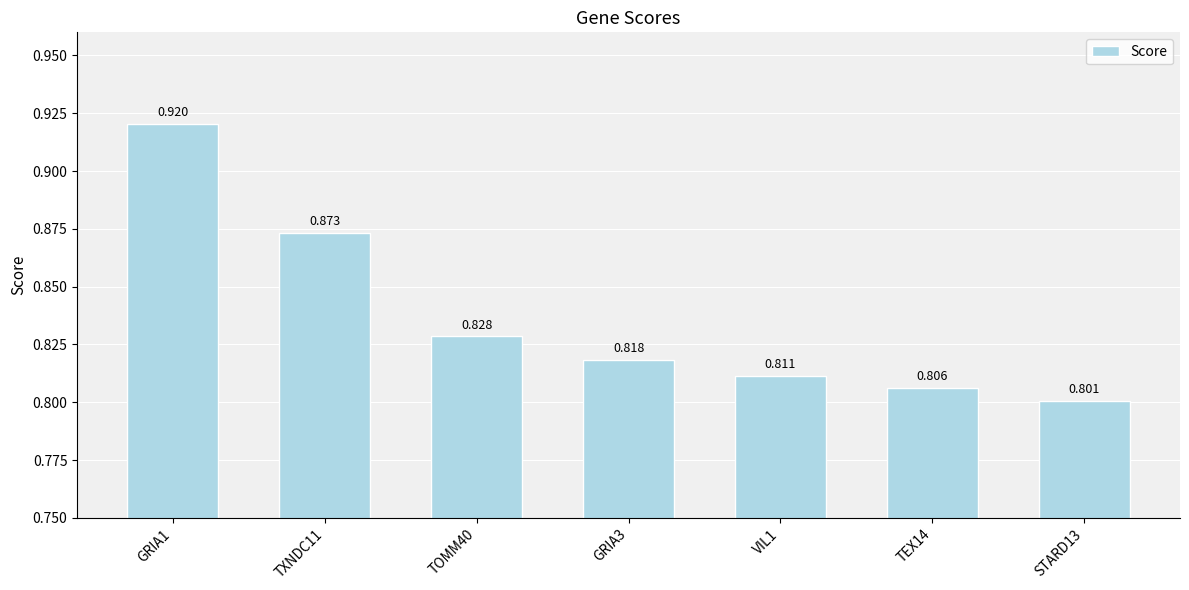

True or false: the data shows 0.8 at TEX14.

True